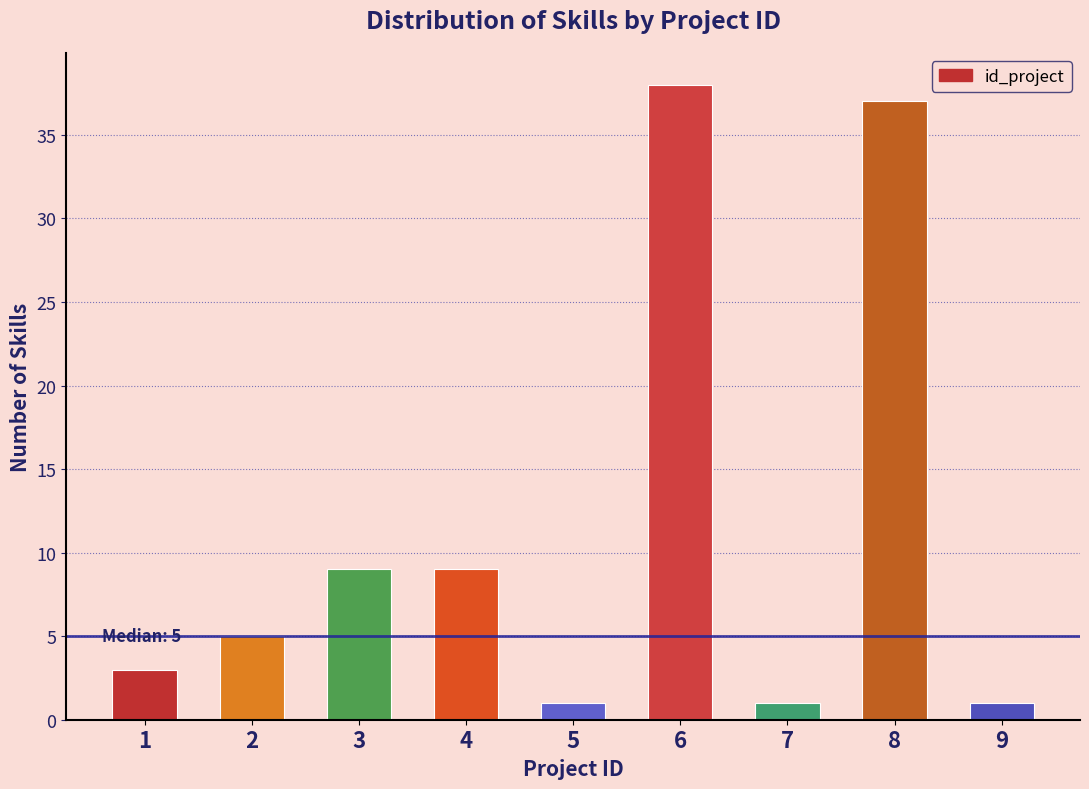

Reading left to right, extract all data points from this chart.

1=3	2=5	3=9	4=9	5=1	6=38	7=1	8=37	9=1